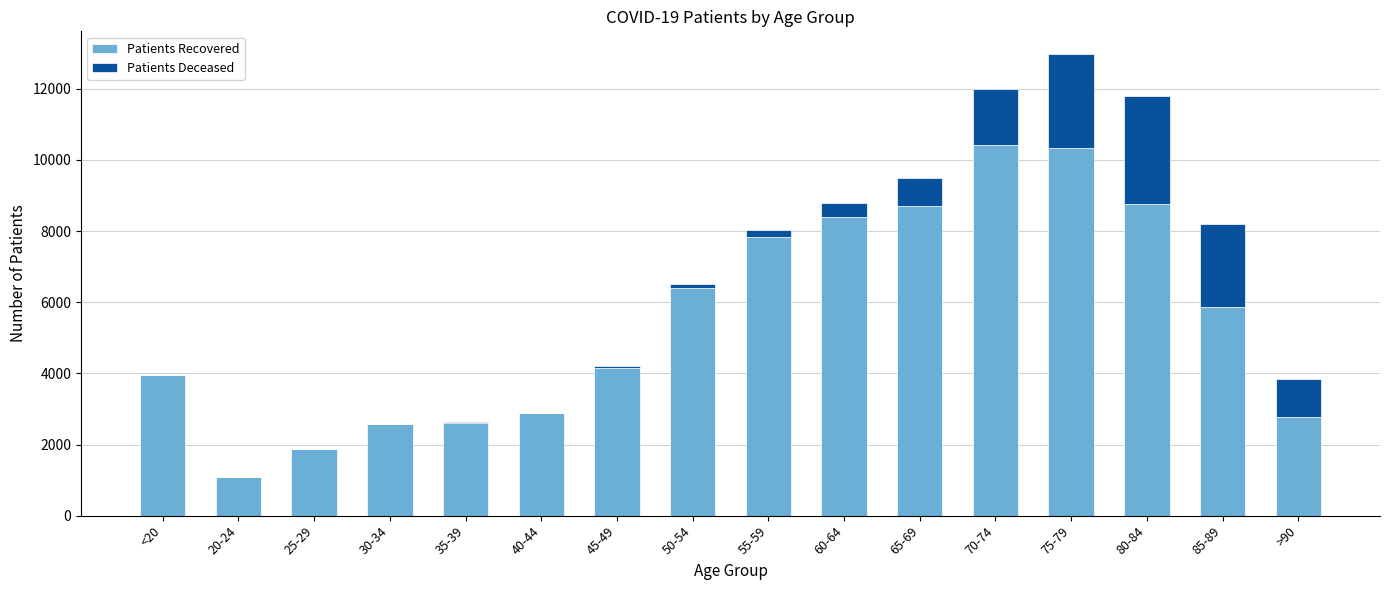

At which category is the sum across all series the highest?

75-79